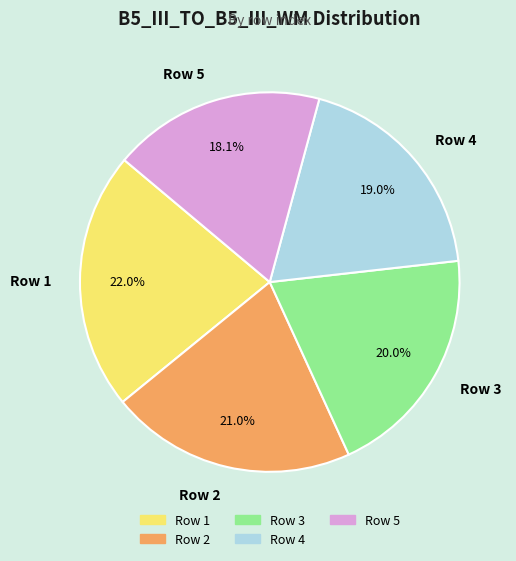

Is it true that Row 4 is 4% of the pie?

False